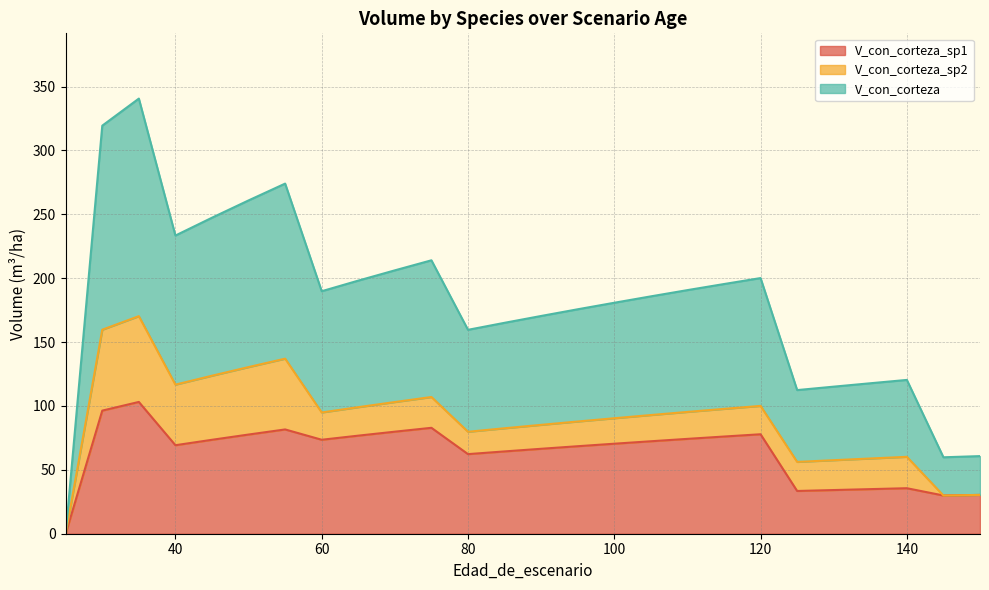

Reading left to right, extract all data points from this chart.

V_con_corteza_sp1: 0.0	96.4	103.2	103.2	69.3	73.5	77.6	81.6	81.6	73.6	76.8	79.9	82.9	82.9	62.3	64.4	66.5	68.5	70.5	72.4	74.2	76.1	77.9	77.9	33.5	34.2	34.9	35.6	35.6	29.9	30.4
V_con_corteza_sp2: 0.0	63.4	67.2	67.2	47.4	50.2	52.8	55.4	55.4	21.4	22.3	23.2	24.1	24.1	17.5	18.1	18.7	19.4	19.9	20.5	21.1	21.6	22.2	22.2	22.8	23.4	24.0	24.6	24.6	0.0	0.0
V_con_corteza: 0.0	159.7	170.3	170.3	116.7	123.7	130.5	137.0	137.0	94.9	99.1	103.1	107.0	107.0	79.8	82.5	85.2	87.8	90.4	92.9	95.3	97.7	100.1	100.1	56.2	57.6	58.9	60.2	60.2	29.9	30.4